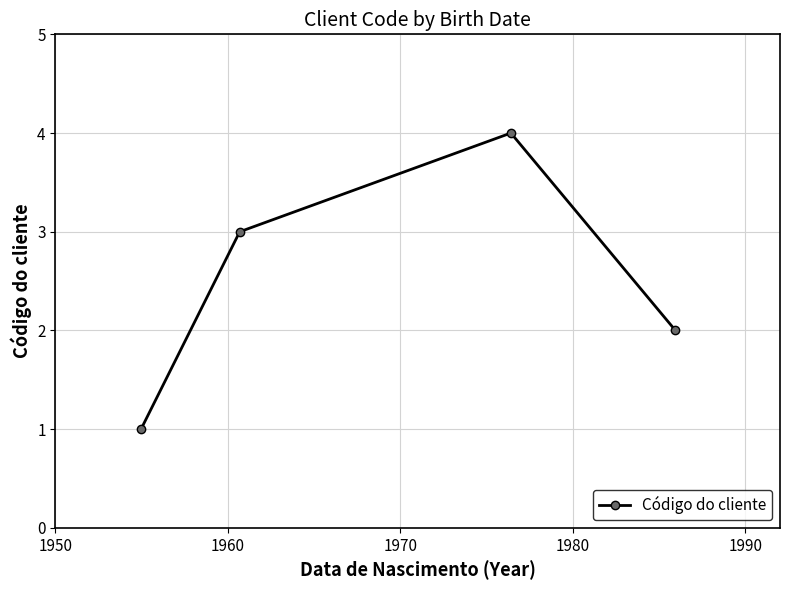

What is the sum of all values?

10